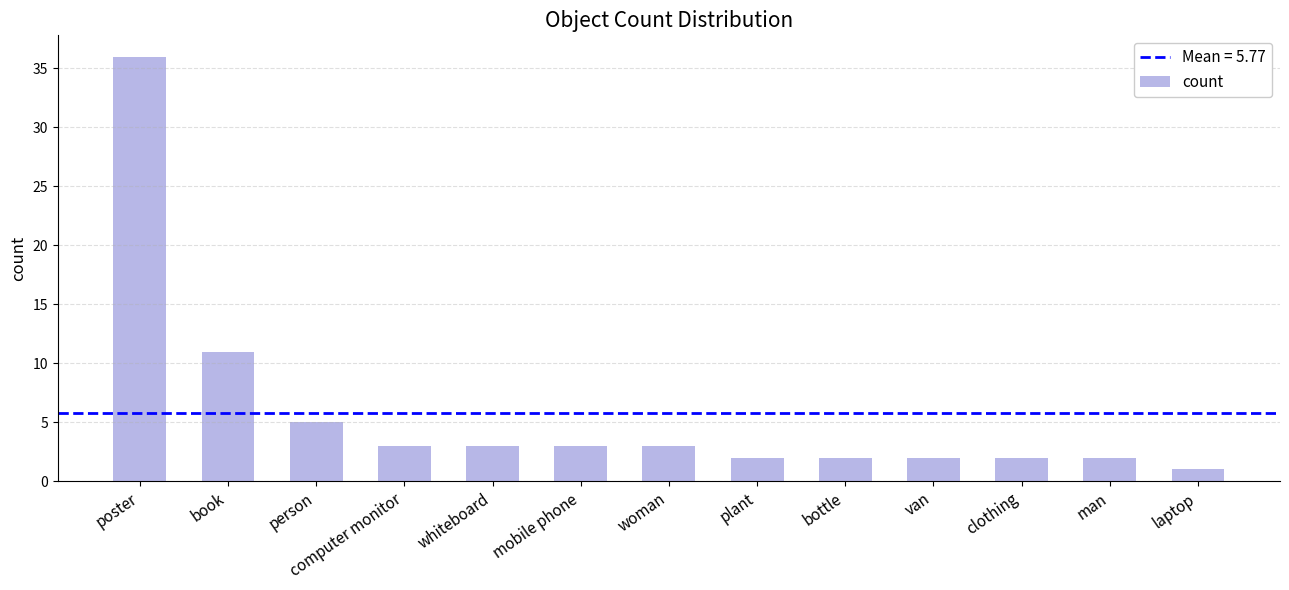

What is the smallest value displayed?

1